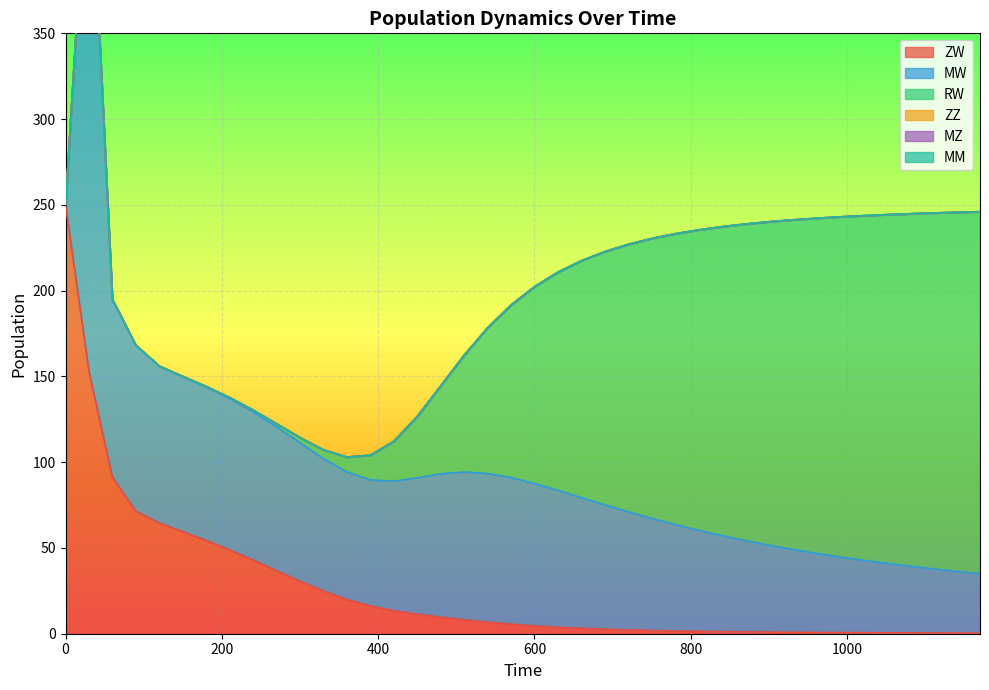

What are all the series names shown in the legend?

ZW, MW, RW, ZZ, MZ, MM